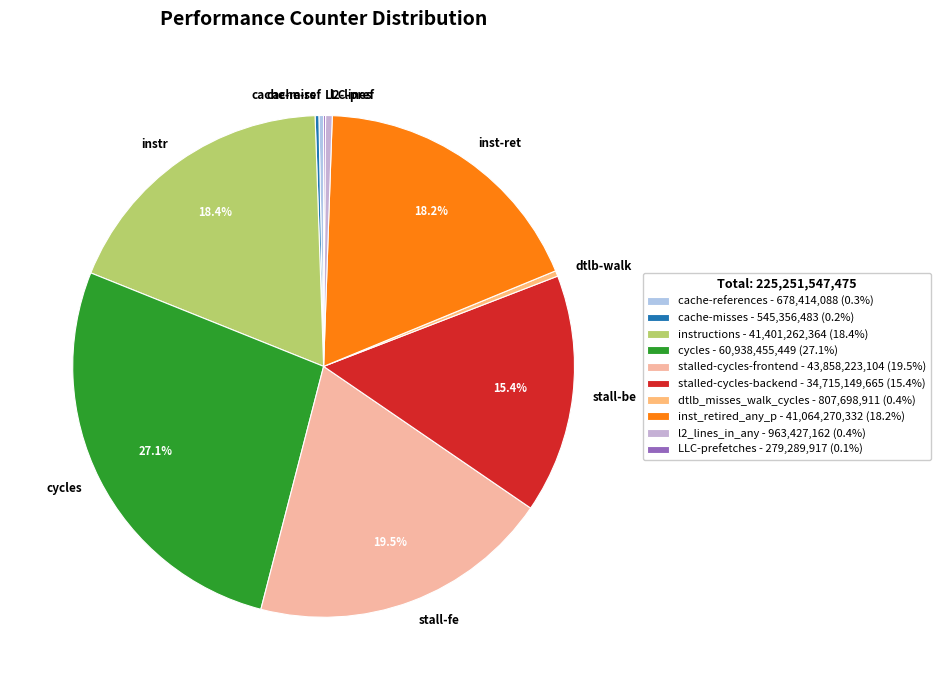

Which slice is the largest?

cycles